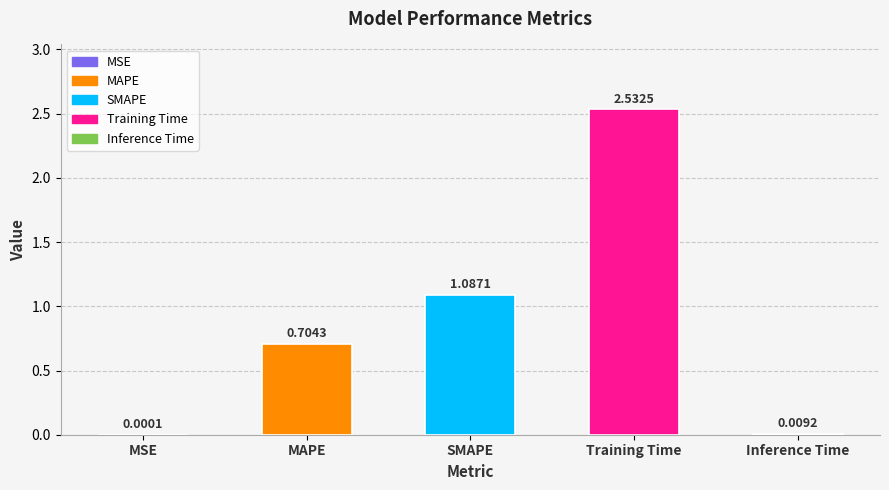

What is the change in value from MAPE to SMAPE?

+0.4